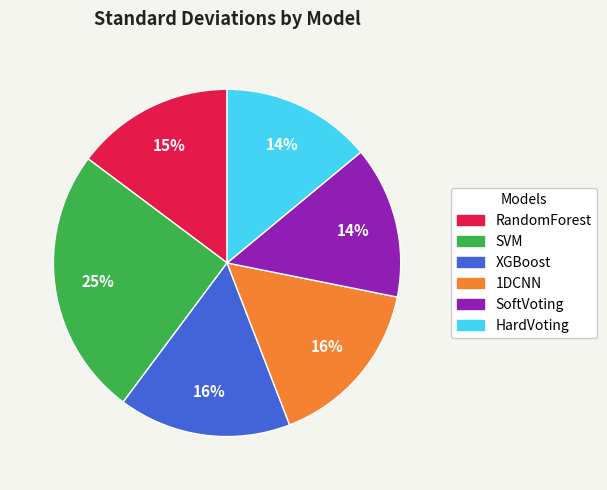

To the nearest percent, what is the average slice percentage?

17%